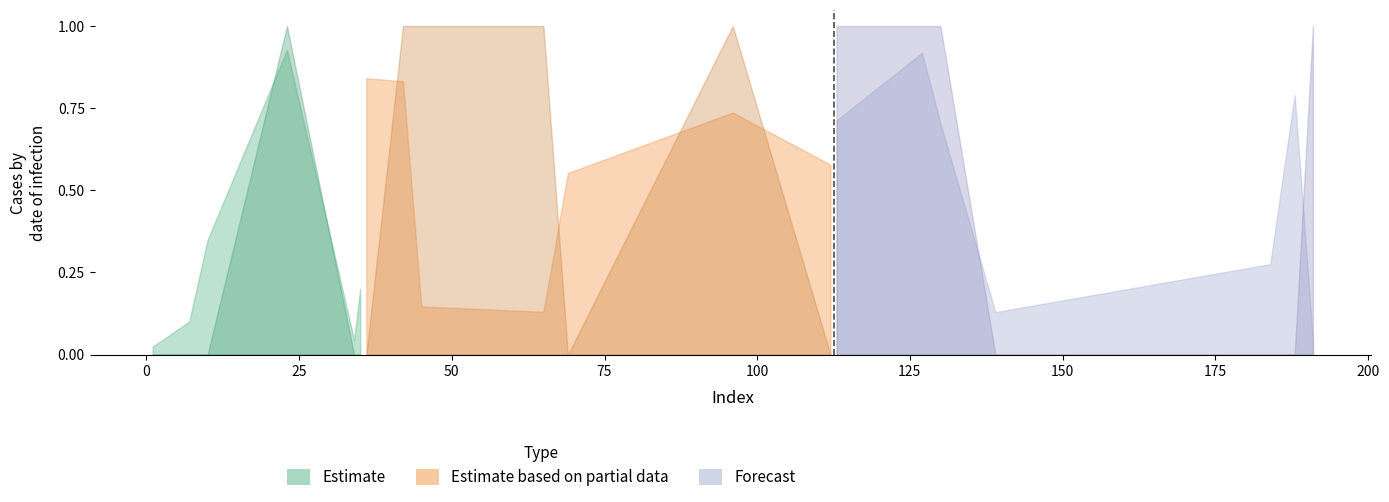

Rank the categories by y_true value from highest to lowest.

23, 42, 45, 65, 96, 113, 127, 130, 191, 1, 7, 10, 34, 35, 36, 69, 112, 139, 184, 188